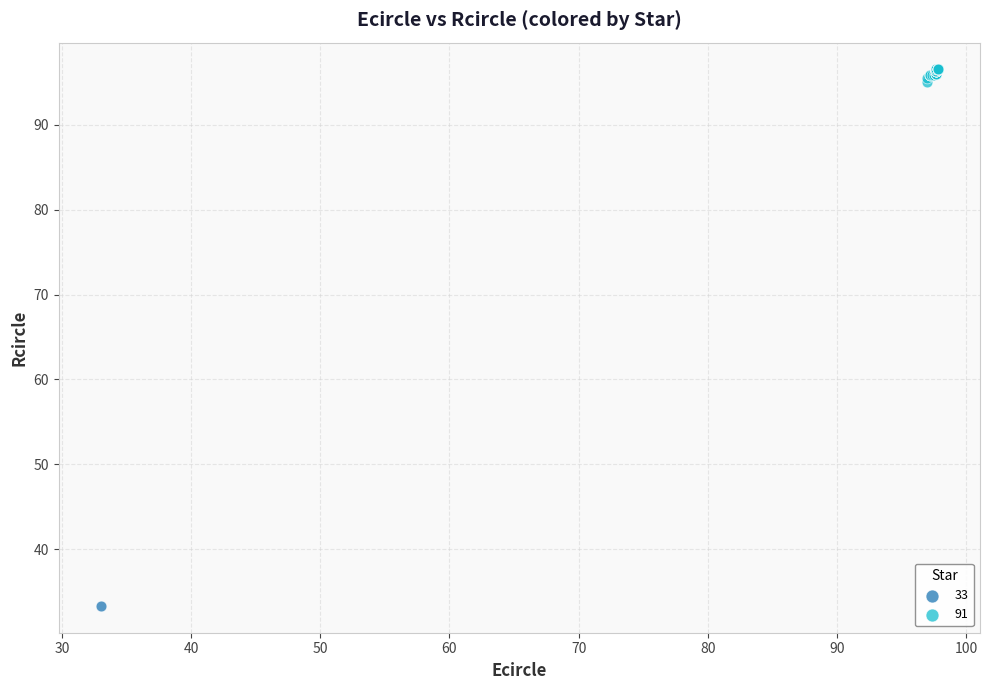

What are all the series names shown in the legend?

33, 91